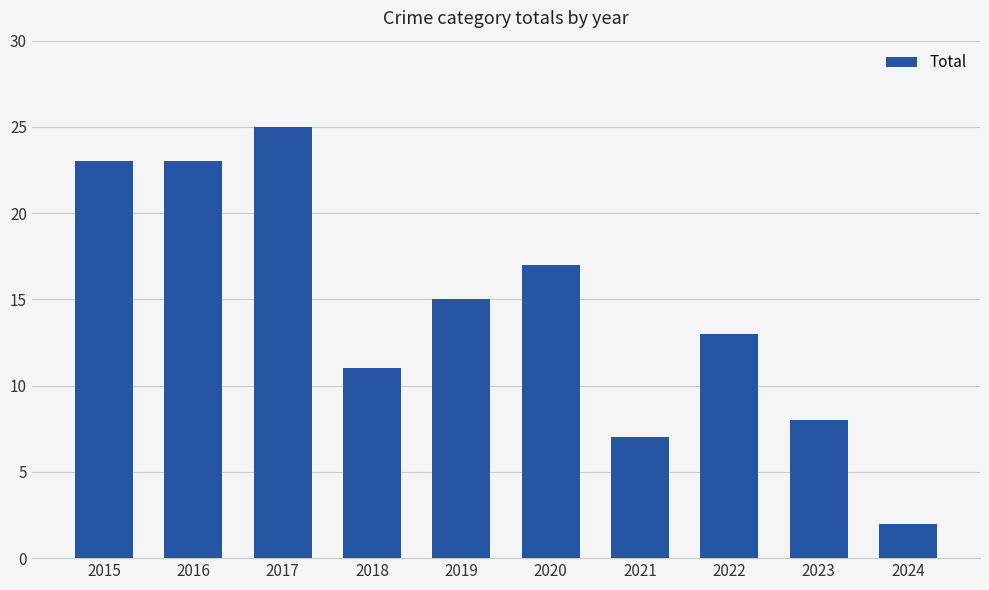

Reading left to right, list all the values displayed in this chart.

23	23	25	11	15	17	7	13	8	2